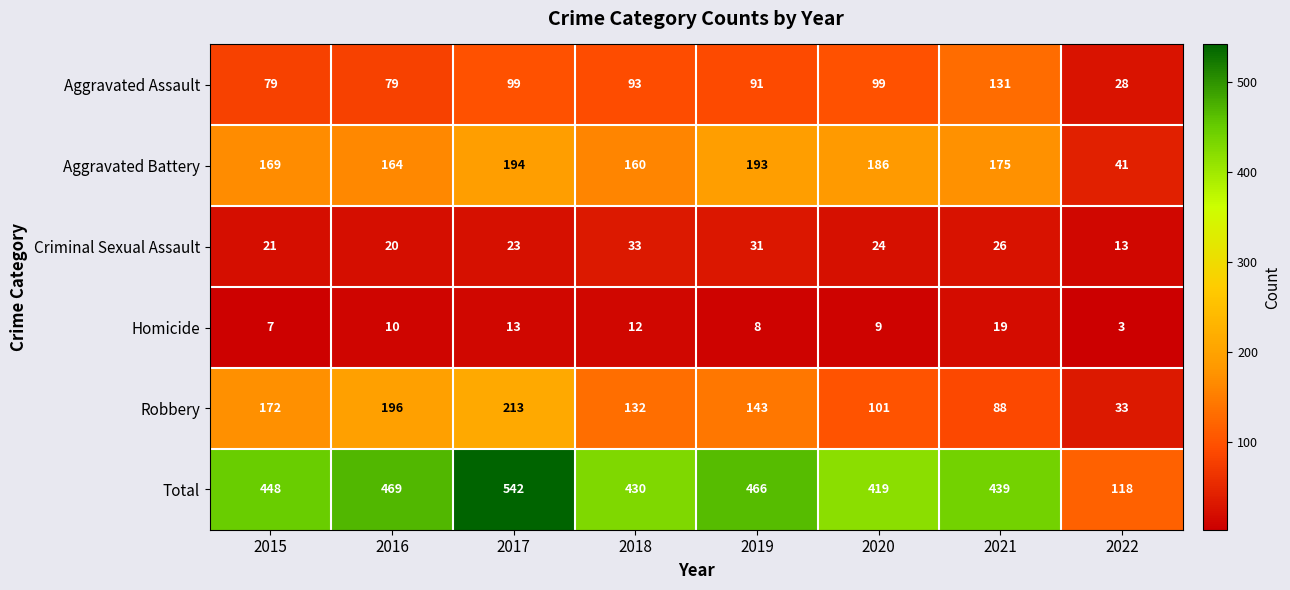

What value does the Robbery series have at 2019, to the nearest 5?

145